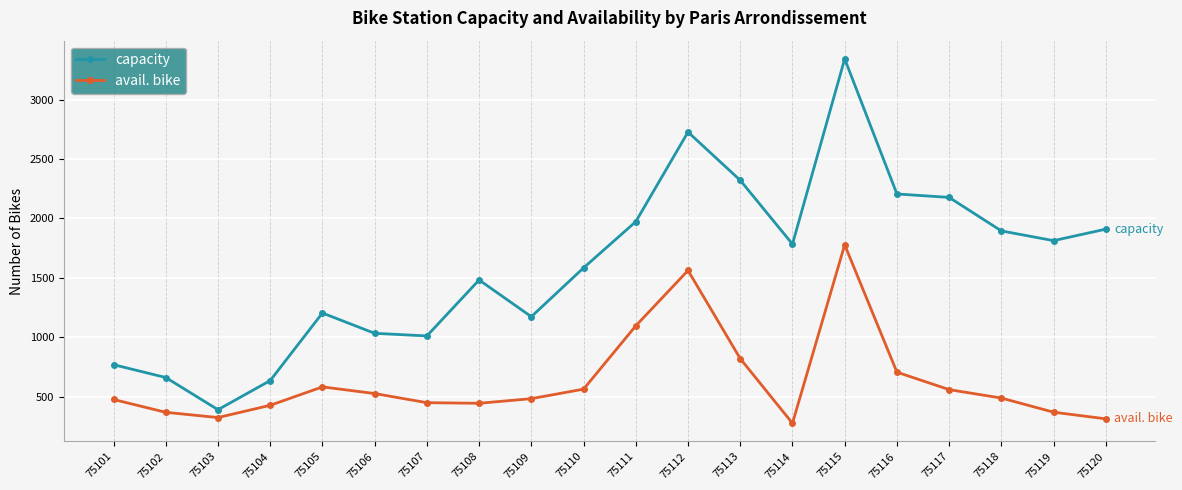

List the series in order of their overall mean, highest first.

capacity, avail. bike